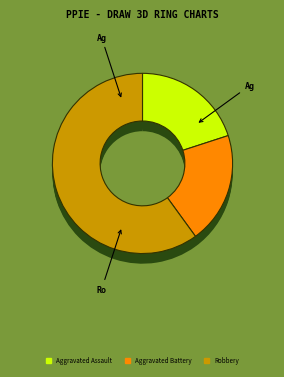

Does Homicide account for over 50% of the chart?

No